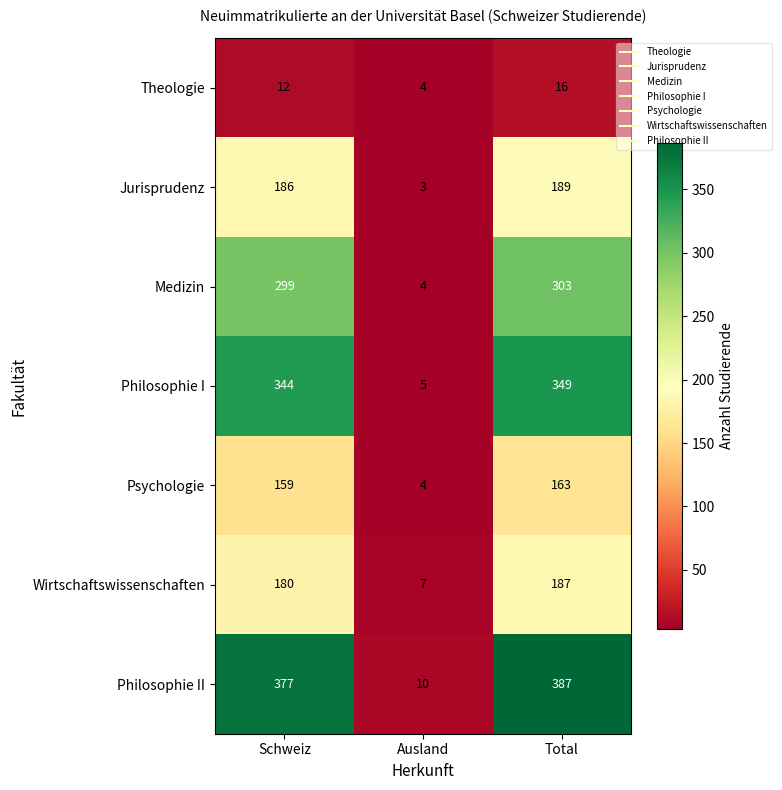

At which category is the sum across all series the highest?

Total